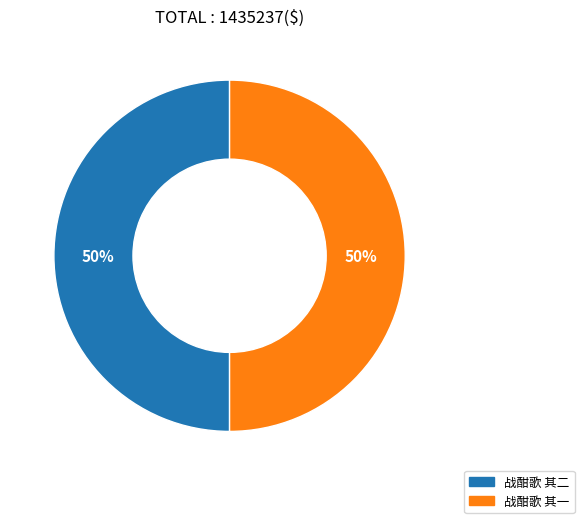

To the nearest percent, what percentage of the pie is 战酣歌 其二?

50%